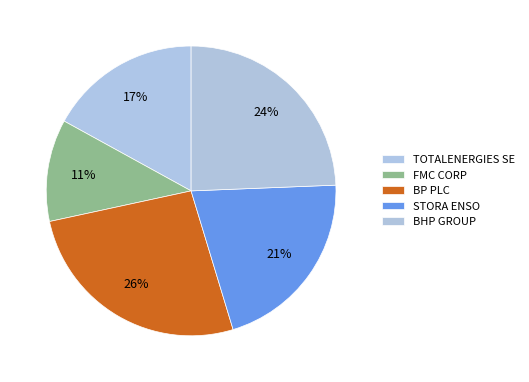

Is it true that FMC CORP is 11% of the pie?

True